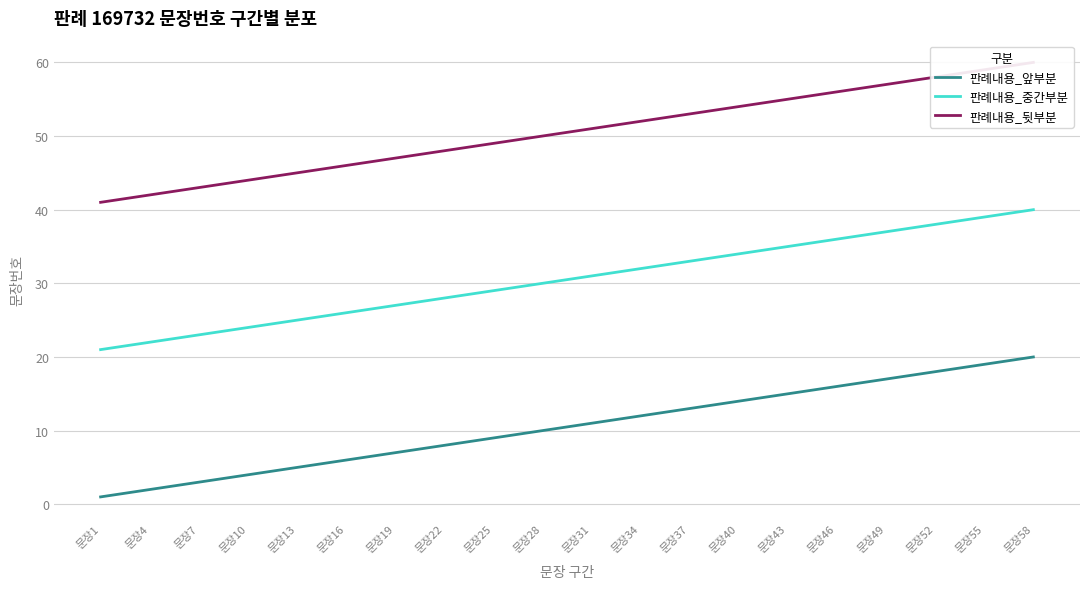

Reading left to right, list all the values displayed in this chart.

판례내용_앞부분: 1	2	3	4	5	6	7	8	9	10	11	12	13	14	15	16	17	18	19	20
판례내용_중간부분: 21	22	23	24	25	26	27	28	29	30	31	32	33	34	35	36	37	38	39	40
판례내용_뒷부분: 41	42	43	44	45	46	47	48	49	50	51	52	53	54	55	56	57	58	59	60